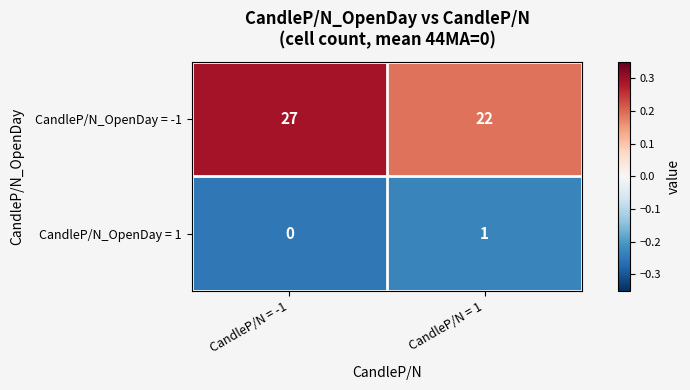

Reading left to right, what are all the values shown in this chart?

CandleP/N_OpenDay = -1: 27	22
CandleP/N_OpenDay = 1: 0	1